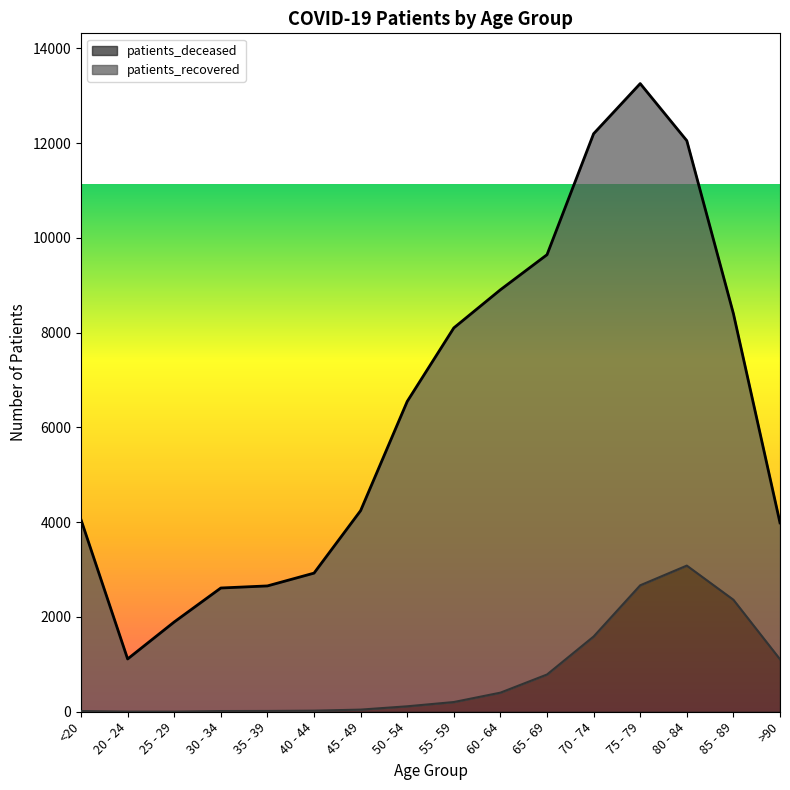

List the labels in order of value, largest first.

80 - 84, 75 - 79, 85 - 89, 70 - 74, >90, 65 - 69, 60 - 64, 55 - 59, 50 - 54, 45 - 49, 40 - 44, 35 - 39, <20, 30 - 34, 20 - 24, 25 - 29